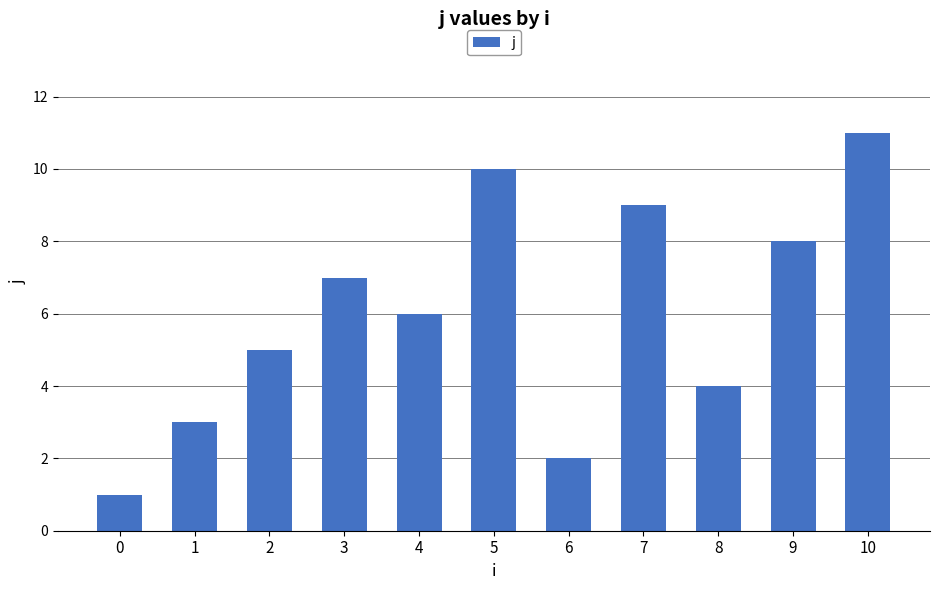

Rank the categories by value from lowest to highest.

0, 6, 1, 8, 2, 4, 3, 9, 7, 5, 10